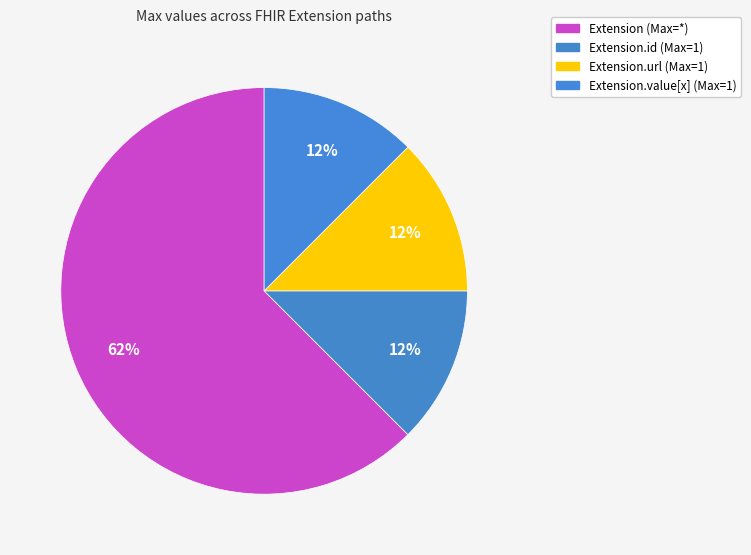

Count the number of slices in the pie.

4